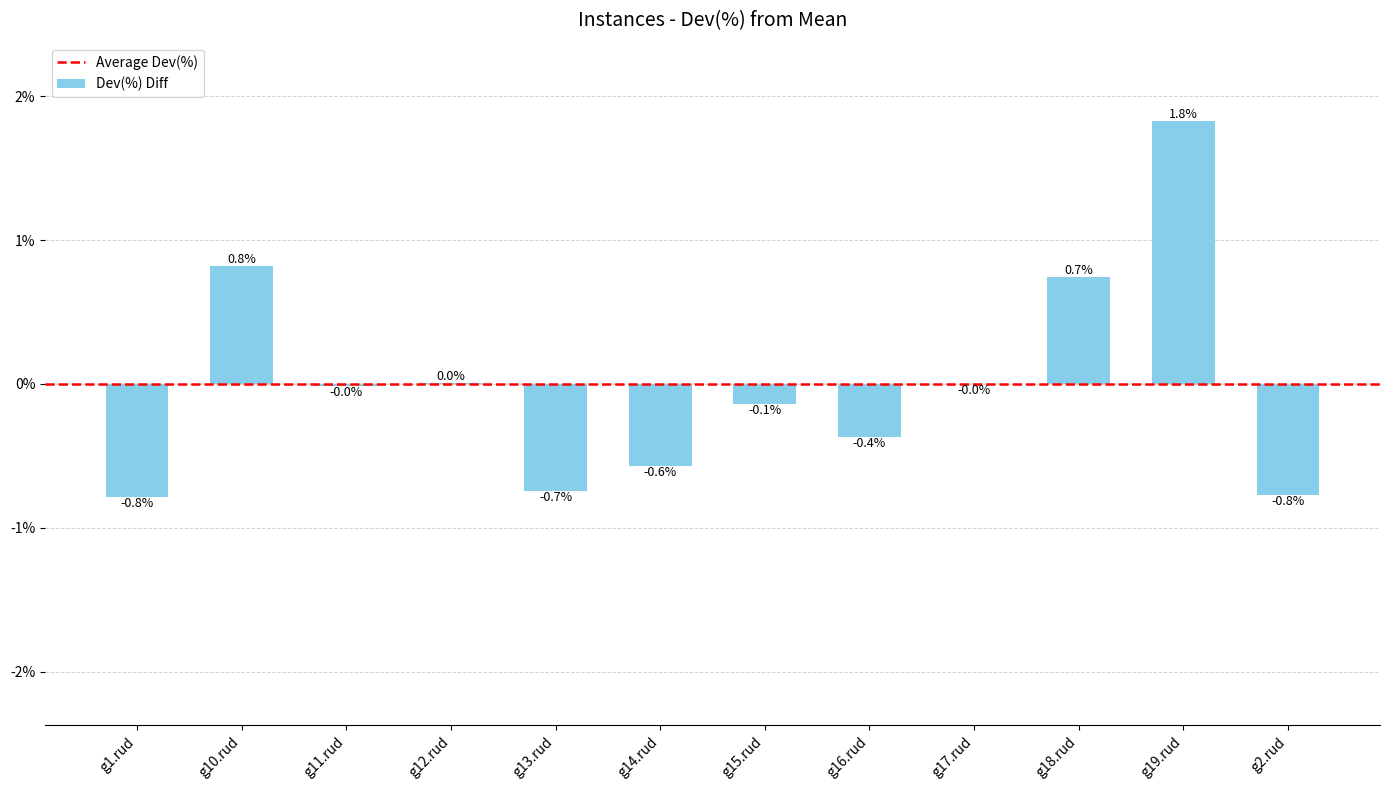

What is the sum of the values at g10.rud and g15.rud?

0.7